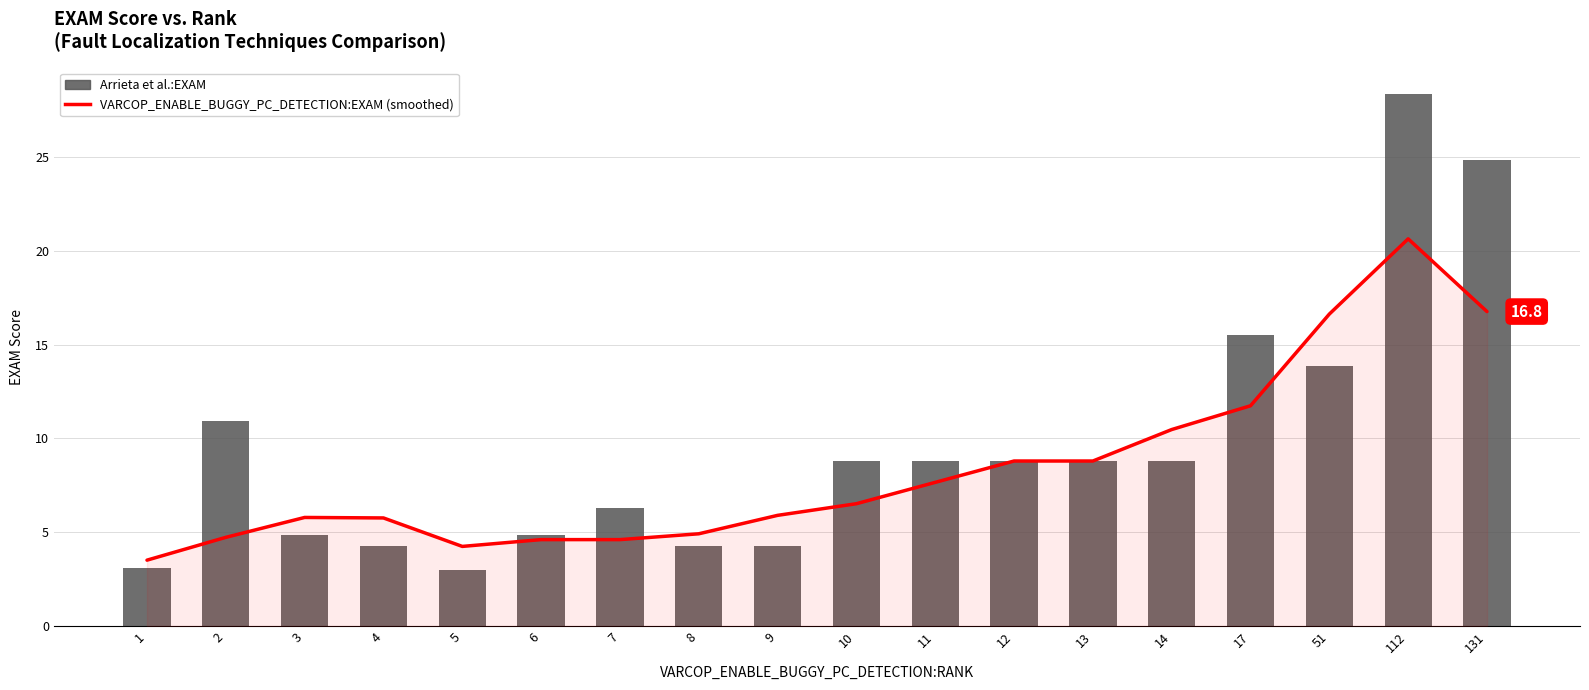

Rank the series by their maximum value, from highest to lowest.

Arrieta et al.:EXAM, VARCOP_ENABLE_BUGGY_PC_DETECTION:EXAM